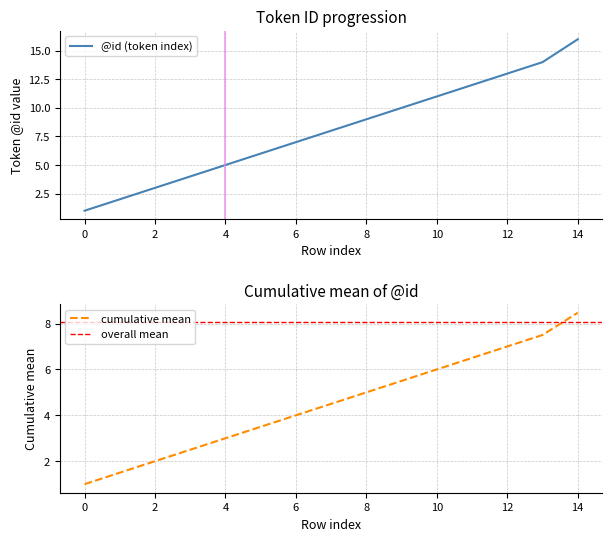

At how many categories does at least one series exceed 1?

14